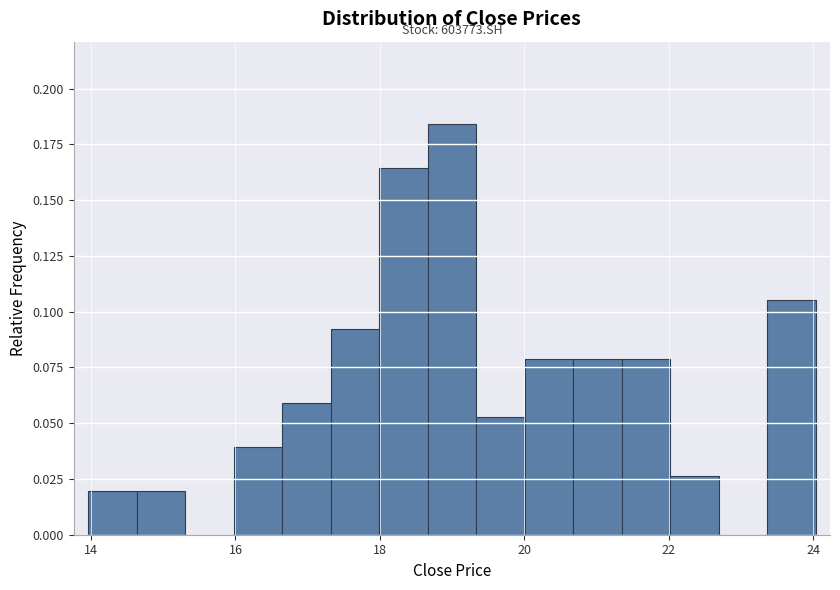

Around what value on the x-axis is the tallest bar? Give the approximate position of its centre, as read against the axis.

19.0